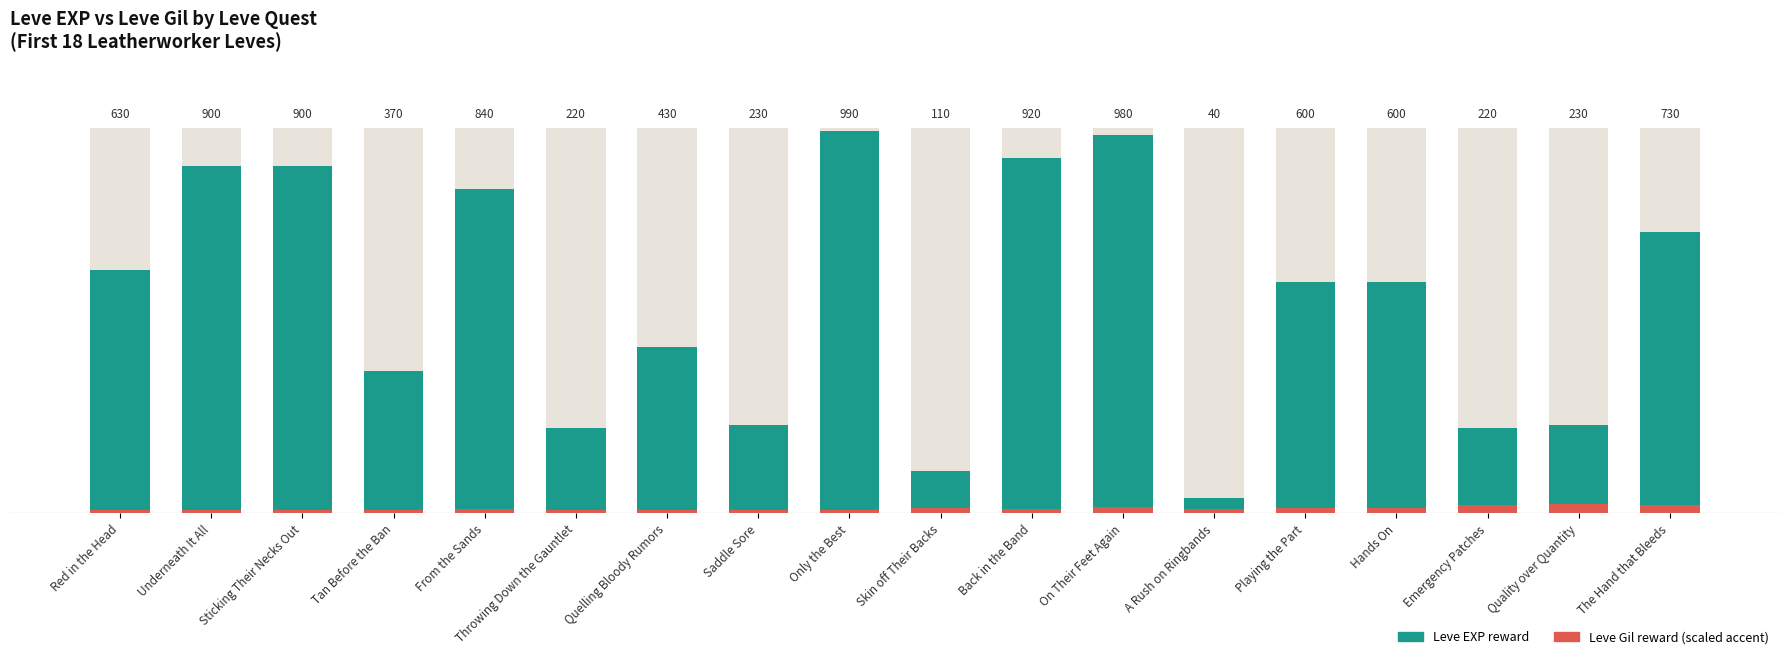

What is the label of the 3rd bar from the left?

Sticking Their Necks Out